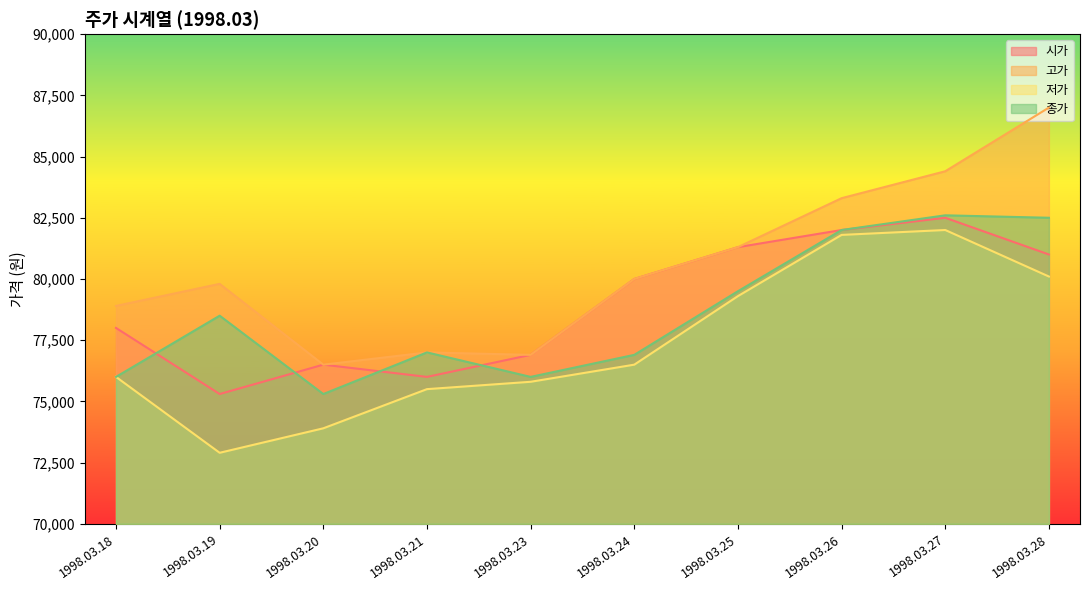

How many interior local peaks does the 고가 series have?

2